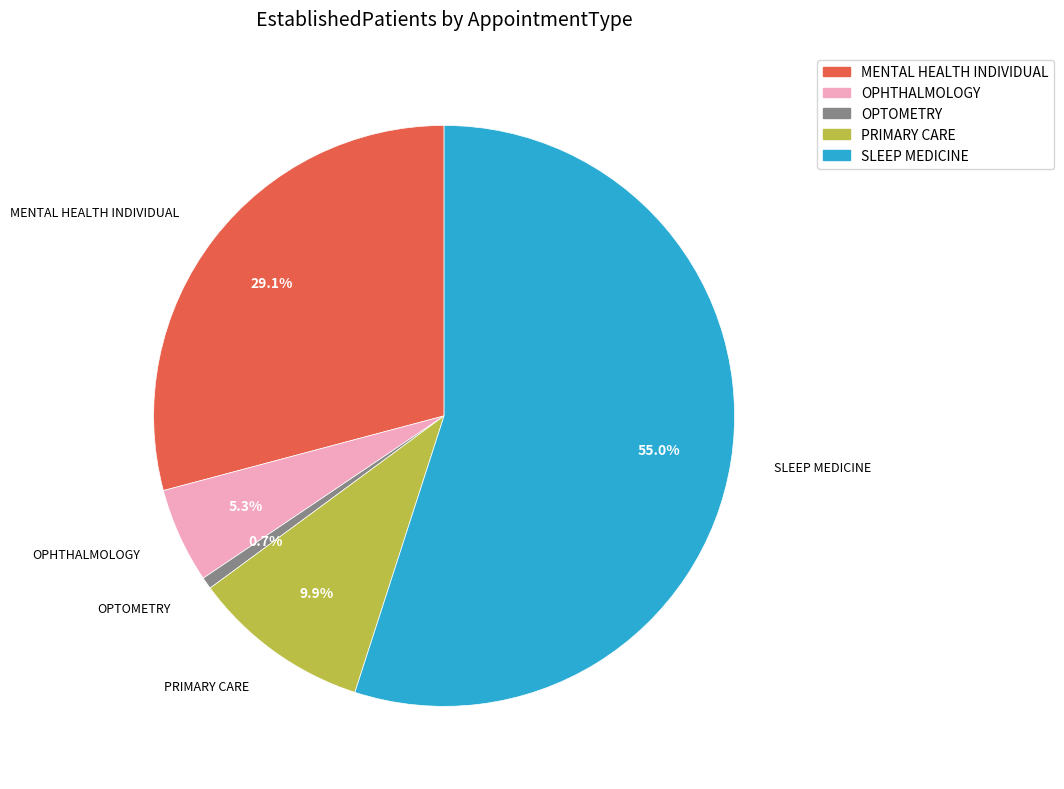

Count the number of slices in the pie.

5